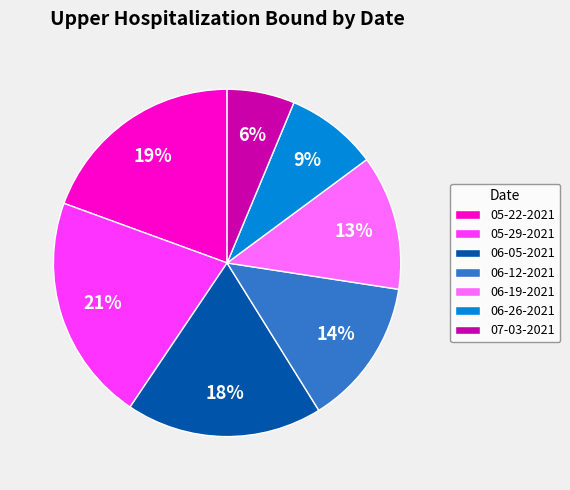

Which has a higher value, 06-12-2021 or 06-26-2021?

06-12-2021